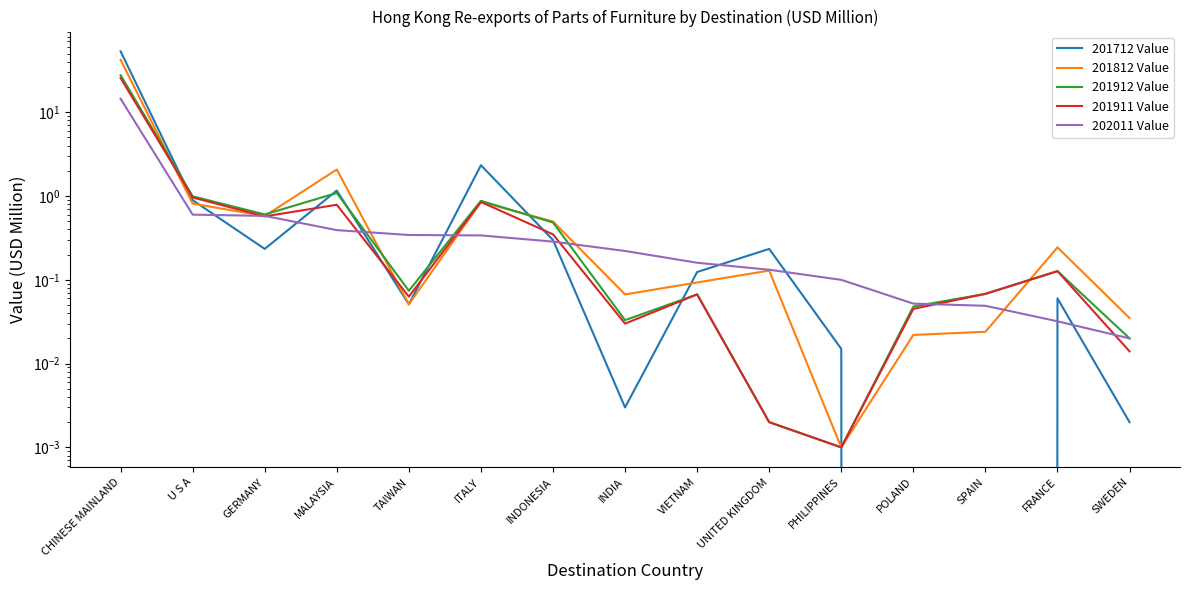

What is the average value of the 201712 Value series?

3.9